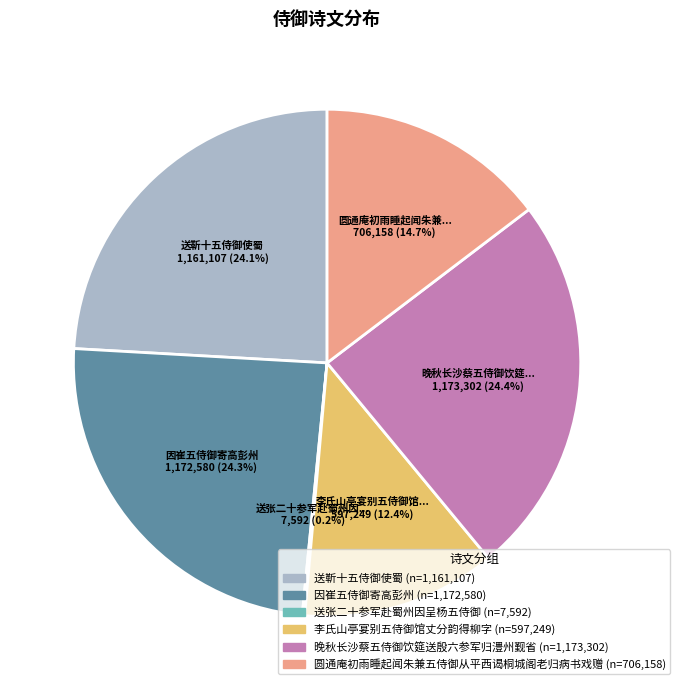

Do 晚秋长沙蔡五侍御饮筵送殷六参军归澧州觐省 and 送靳十五侍御使蜀 together represent more than half of the pie?

No